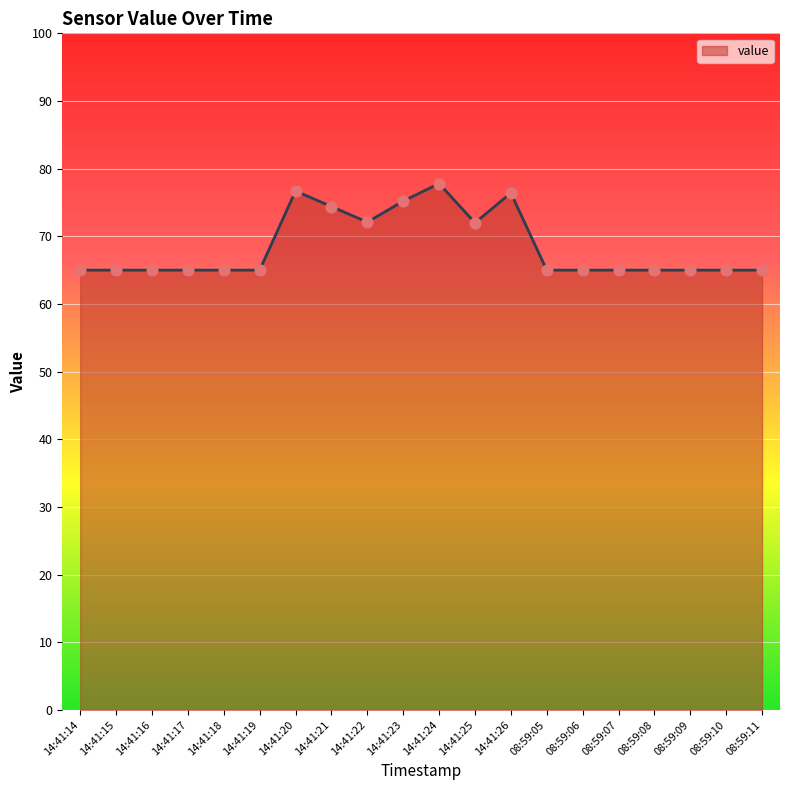

Which has a higher value, 14:41:22 or 08:59:09?

14:41:22